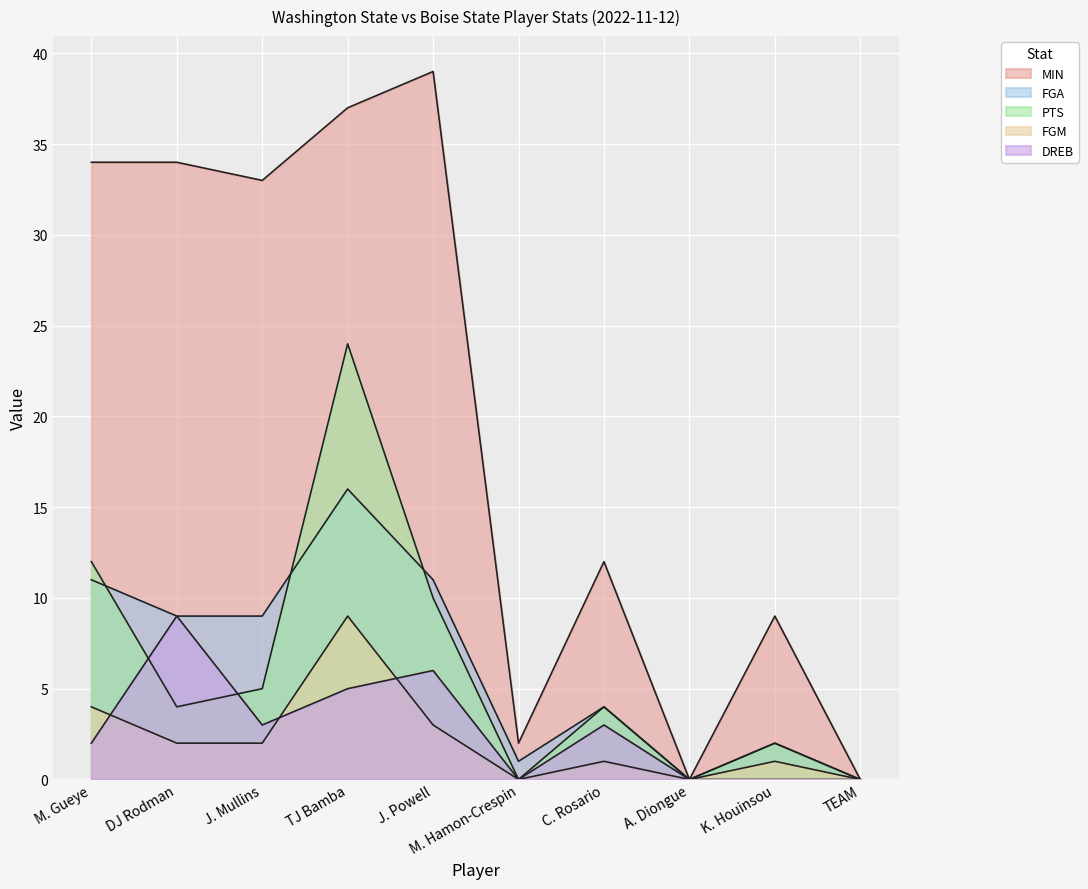

What is the value of the MIN point at the 6th from the left?

2